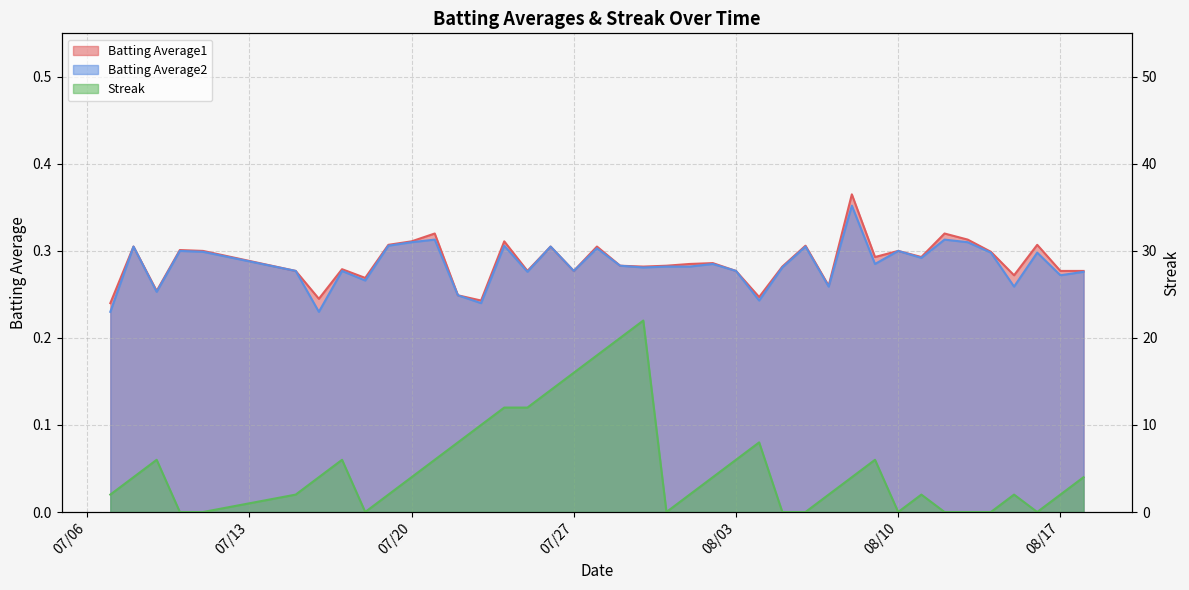

Where does the Streak series first go above 4?

2010-07-09